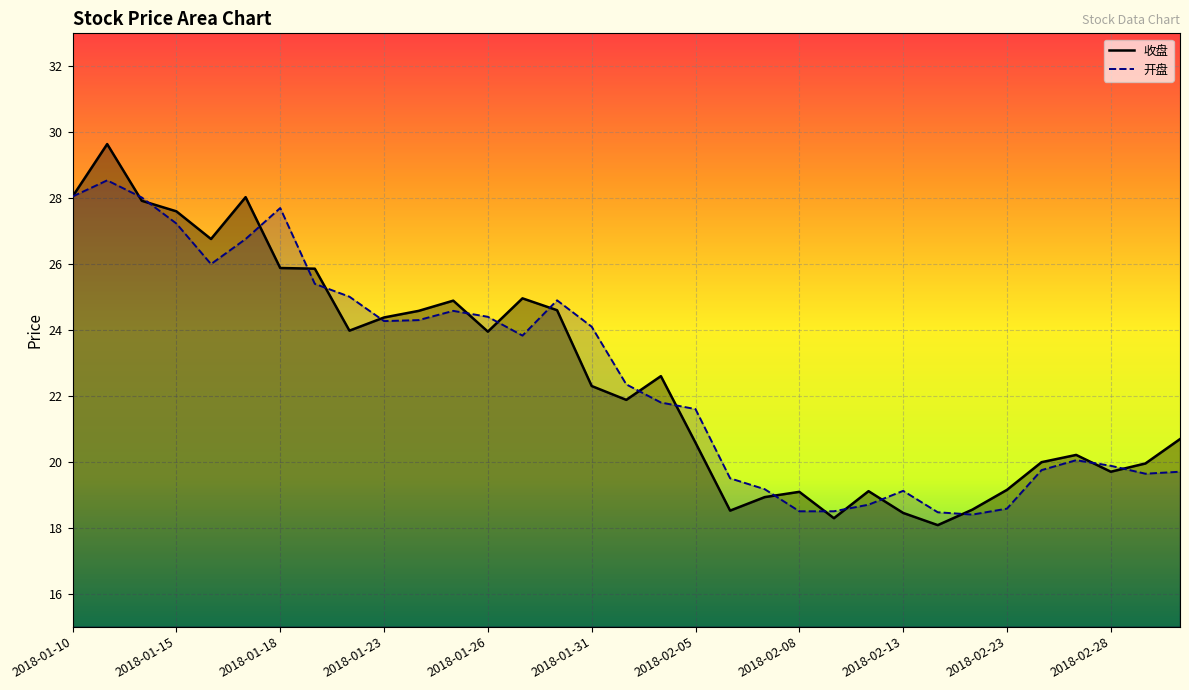

In 开盘, how many points are higher than both neighbors (excluding endpoints)?

6